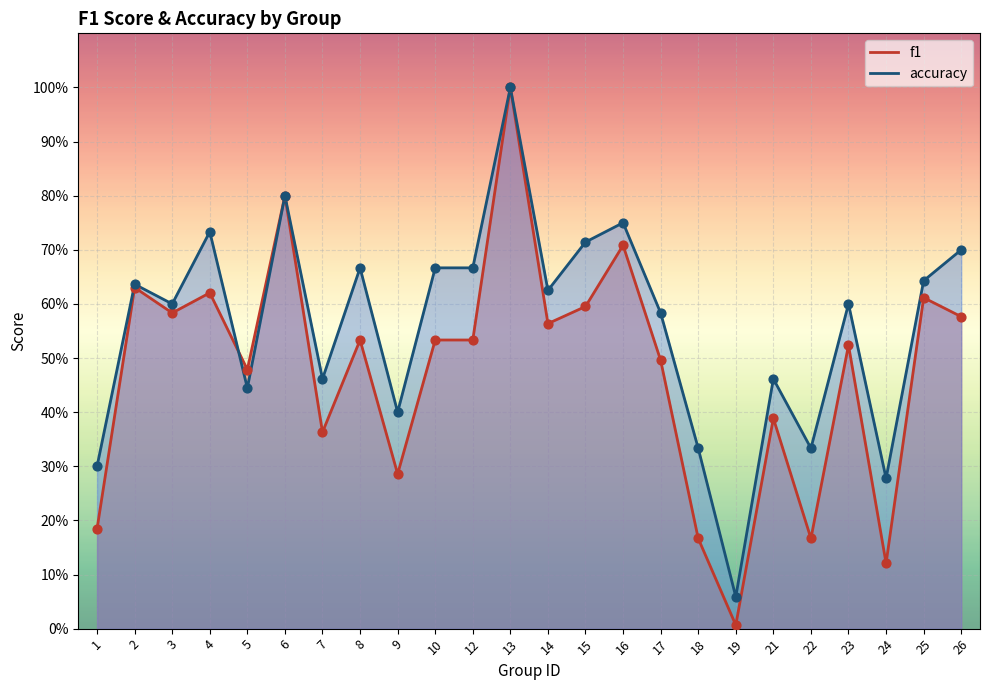

Which series has the largest total across all categories?

accuracy